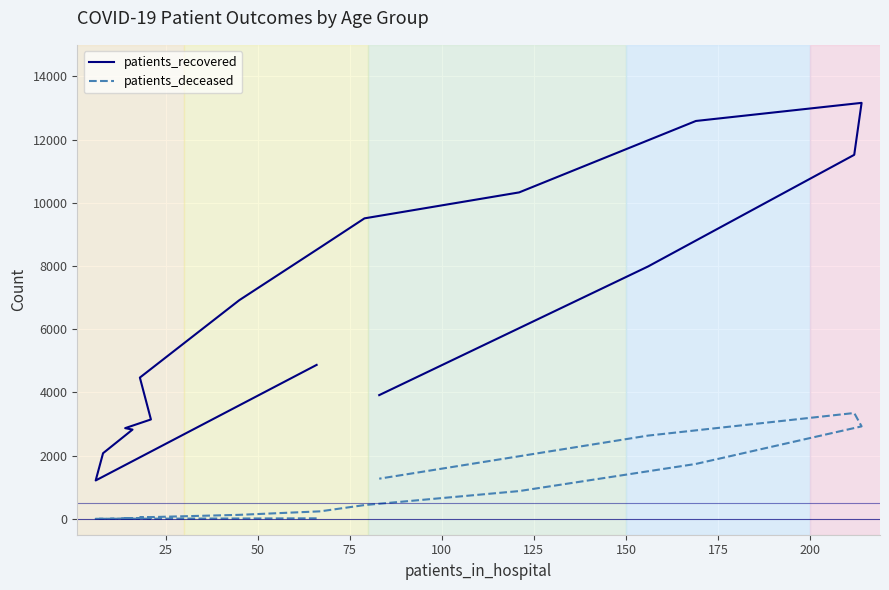

What is the lowest value of the patients_recovered series?

1217